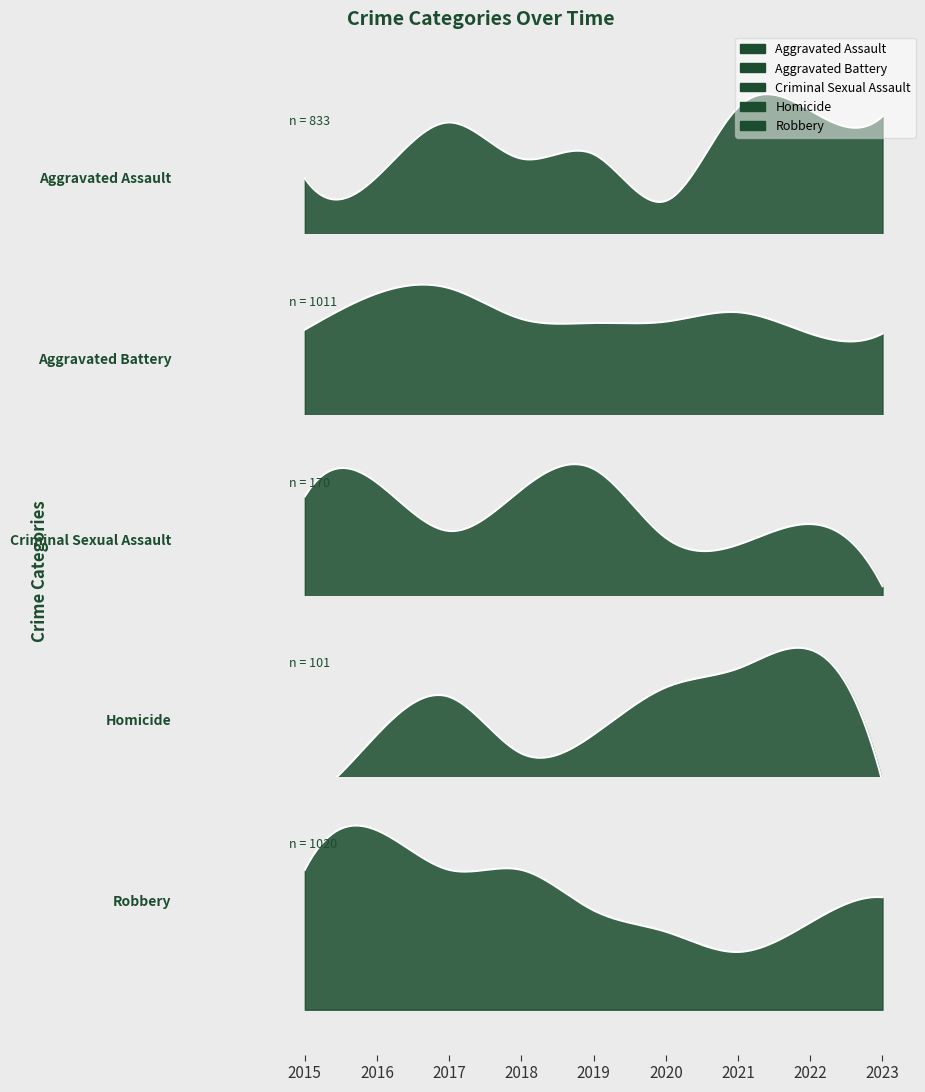

At how many categories does at least one series exceed 37?

9